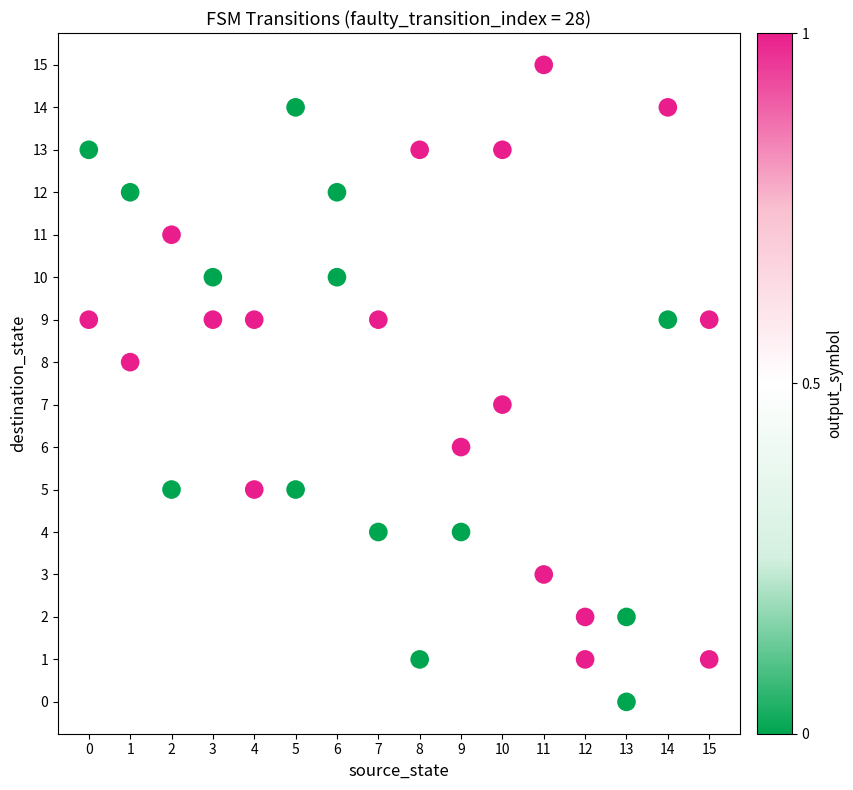

What is the range of X values (max minus min)?

15